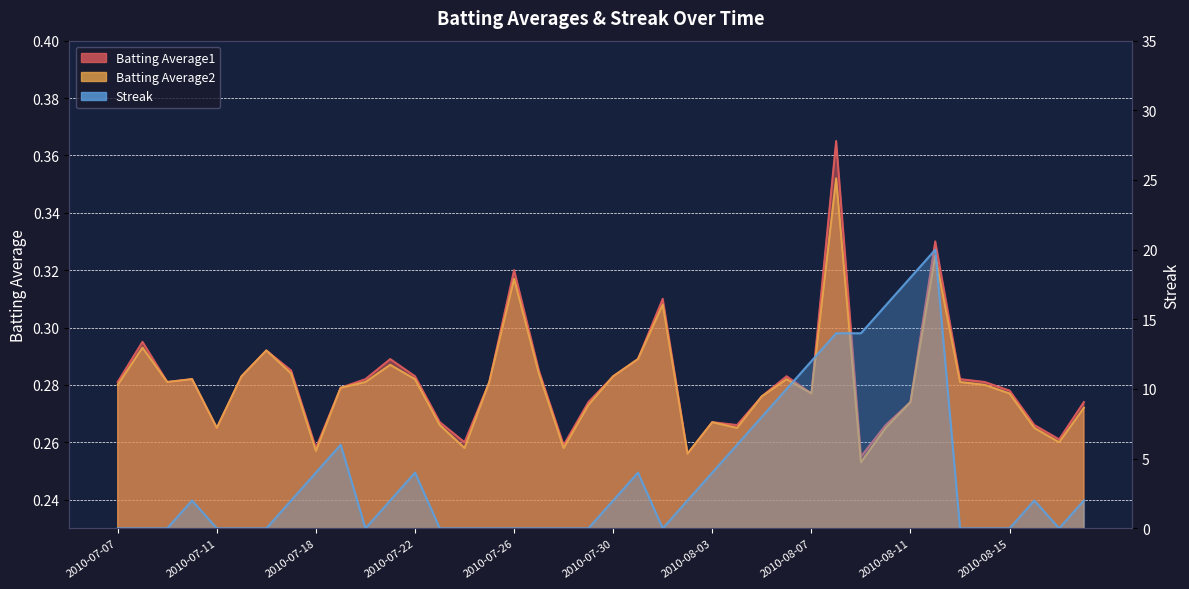

Is the value of Batting Average1 at 2010-08-08 greater than the value of Streak at 2010-08-16?

No